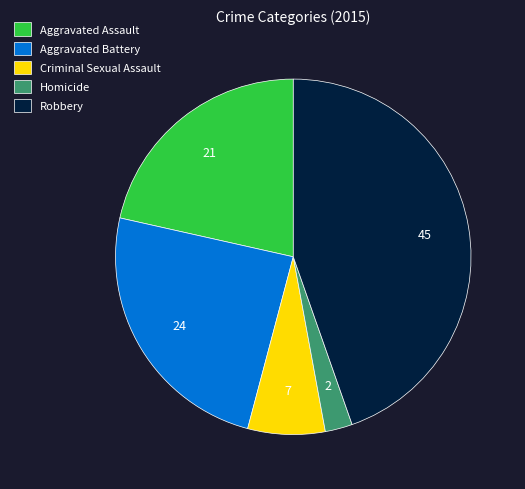

Which category has the smallest portion of the pie?

Homicide